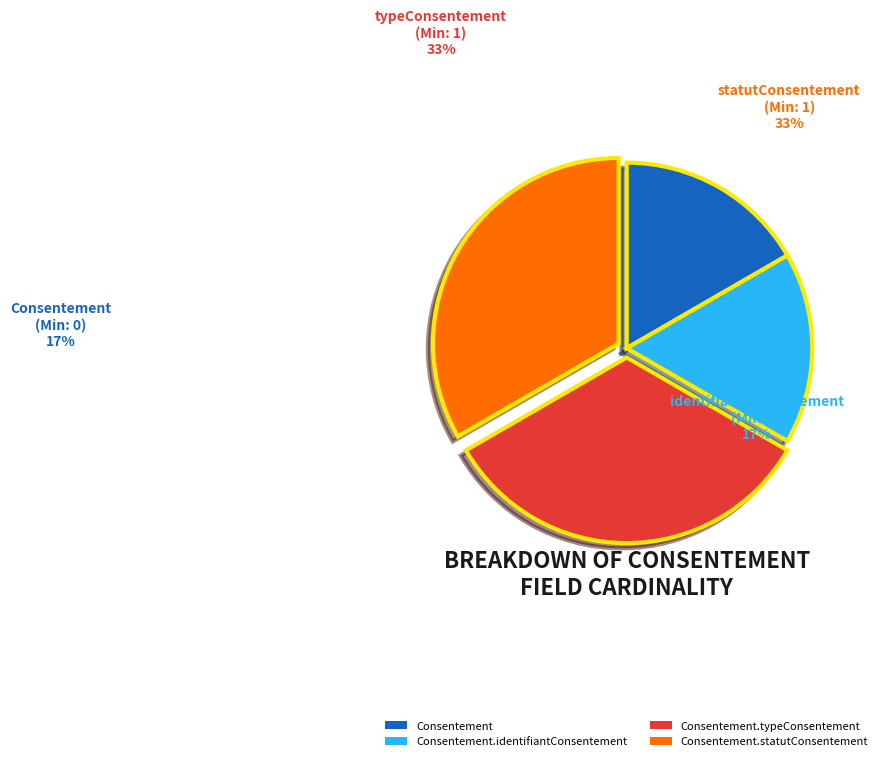

To the nearest percent, what is the combined percentage of Consentement.identifiantConsentement and Consentement.typeConsentement?

50%